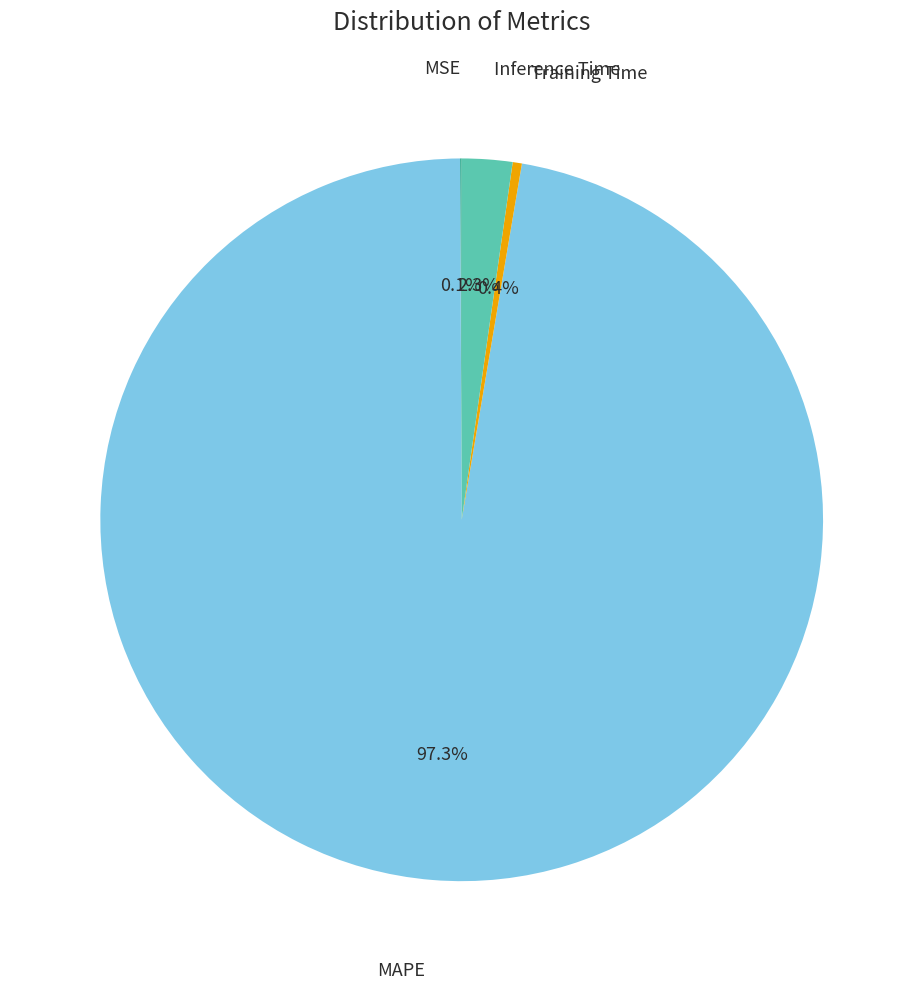

Does any single category account for the majority?

Yes